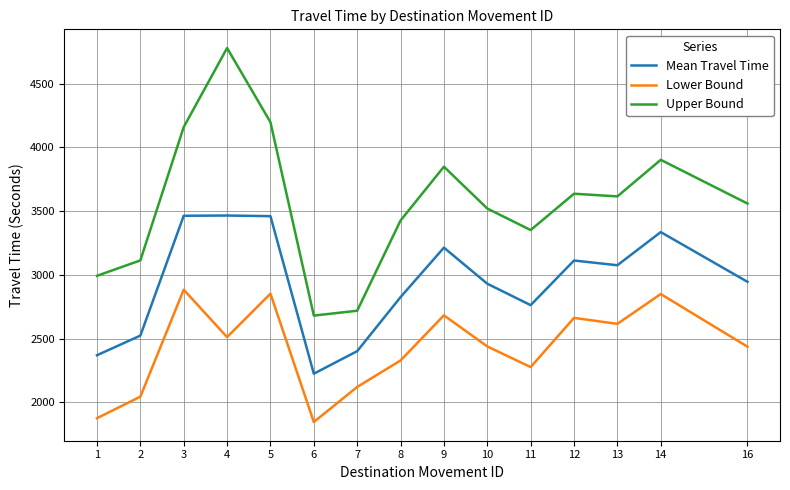

Where is Mean Travel Time nearest to the value 2844?

8